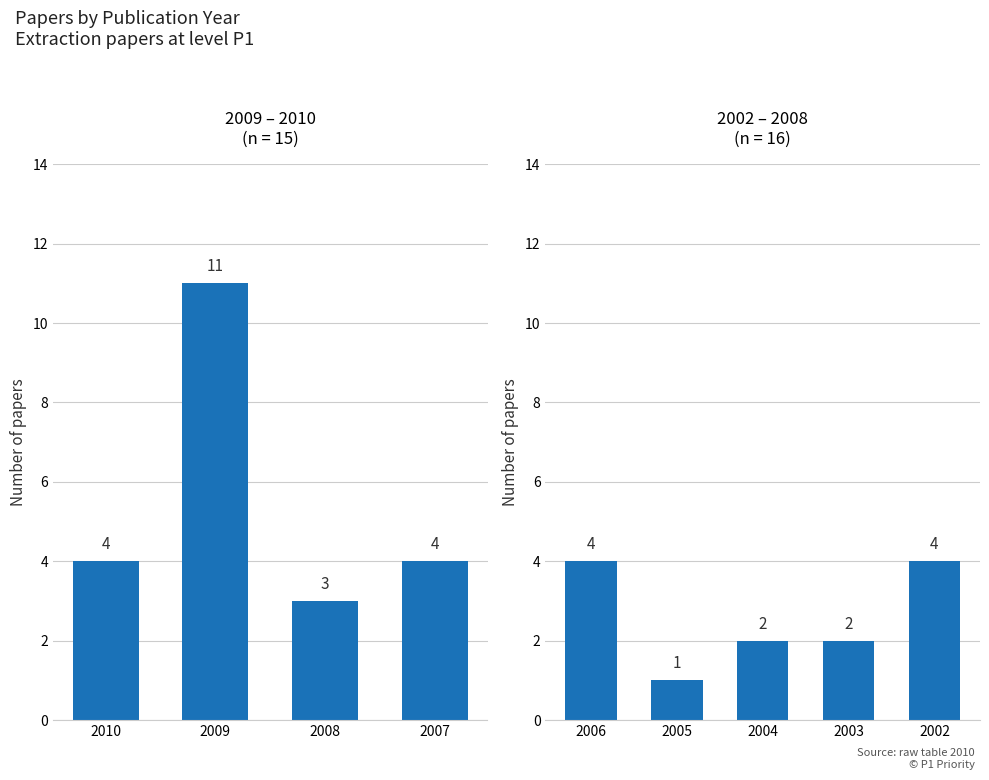

At which label is the value closest to 2?

2008